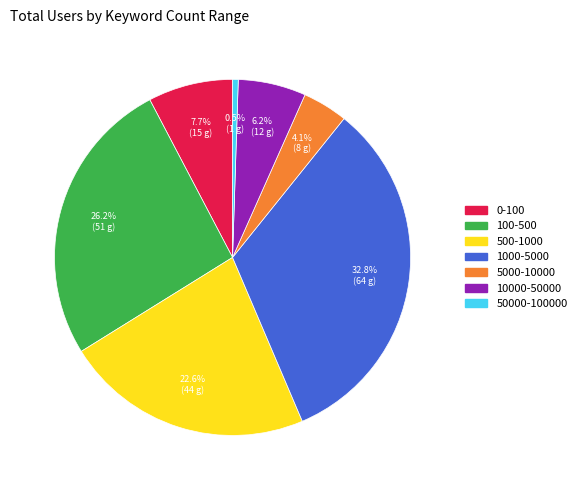

Is there a majority slice in this chart?

No